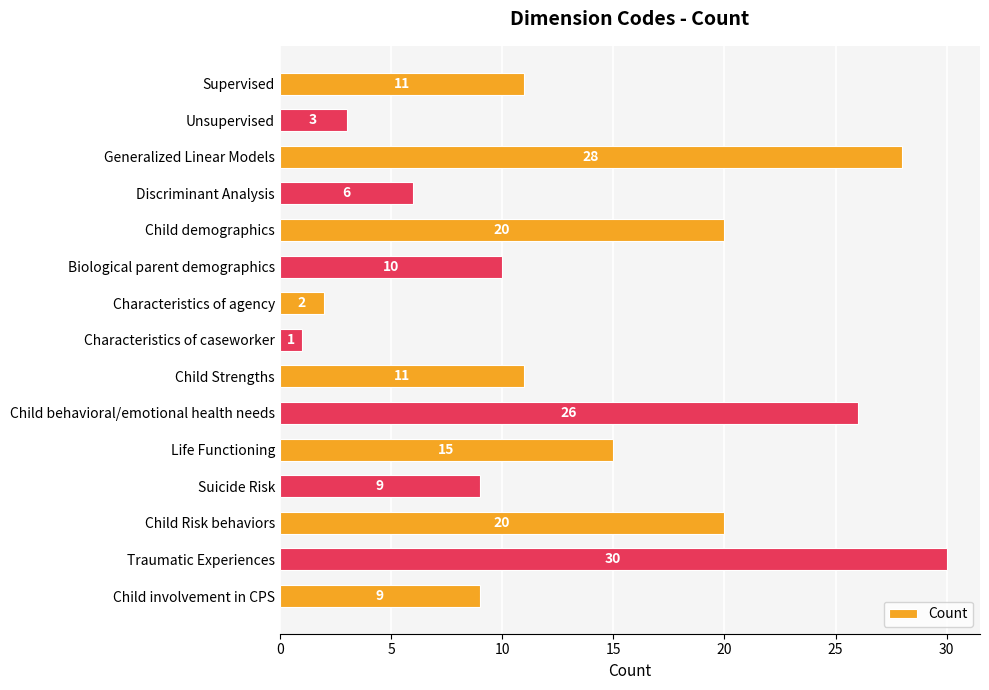

What is the ratio of the value at Life Functioning to the value at Suicide Risk?

1.7